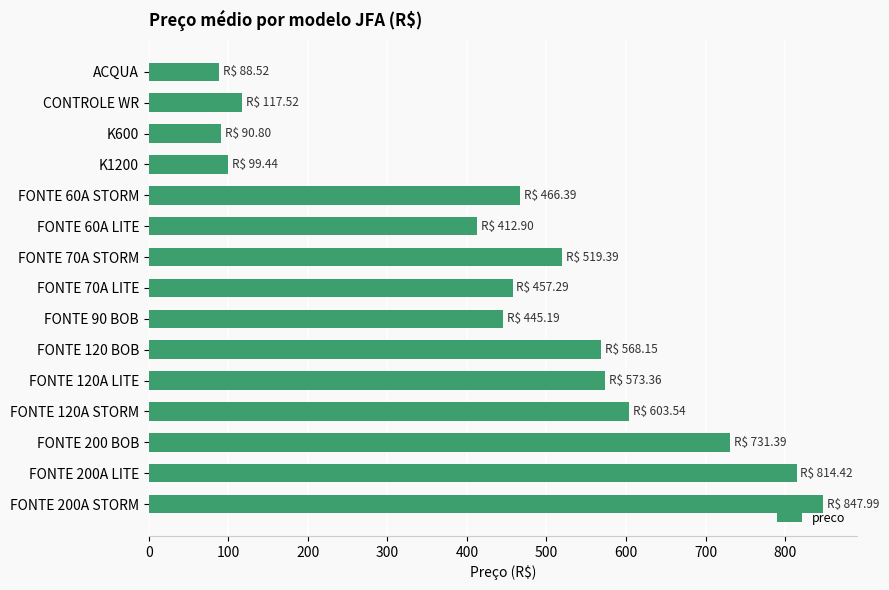

True or false: the data shows 317.6 at FONTE 70A STORM.

False